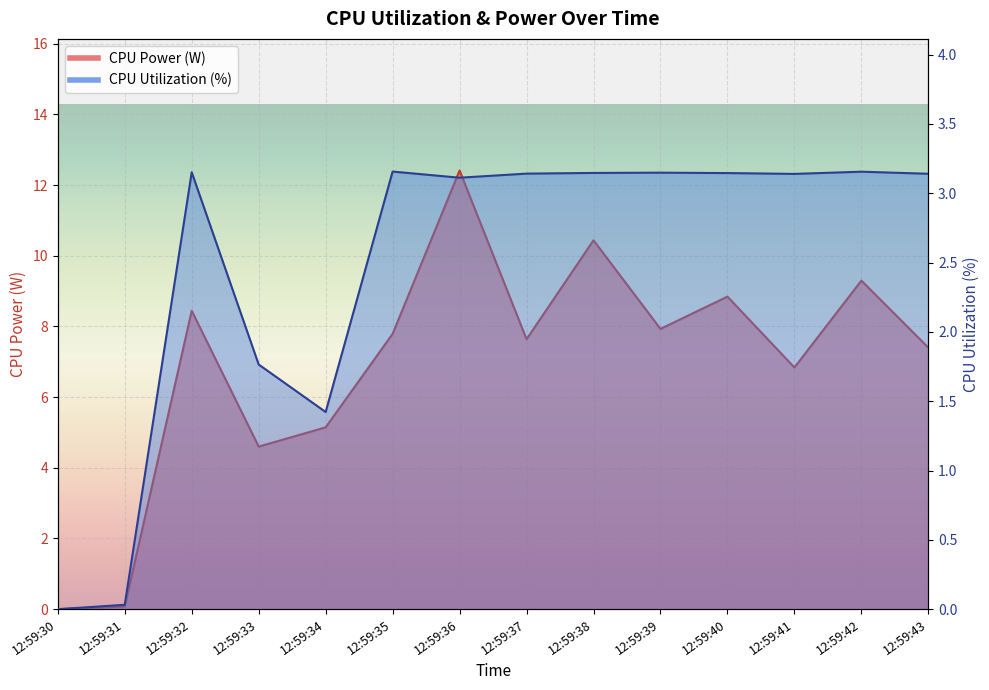

What is the difference between the CPU Power values at 12:59:30 and 12:59:39?

7.9